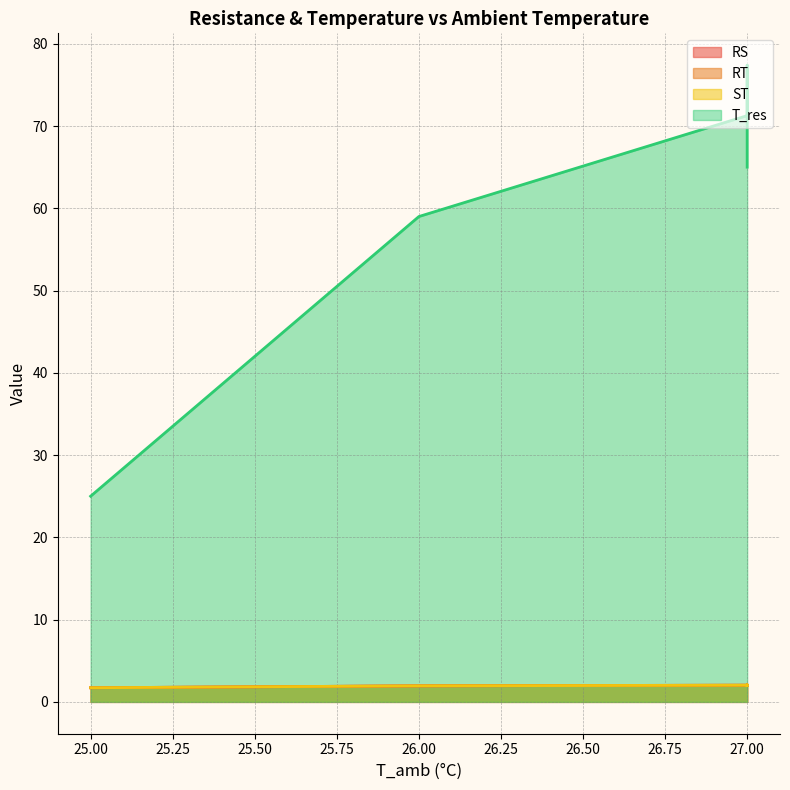

Which series has the widest spread of values?

T_res